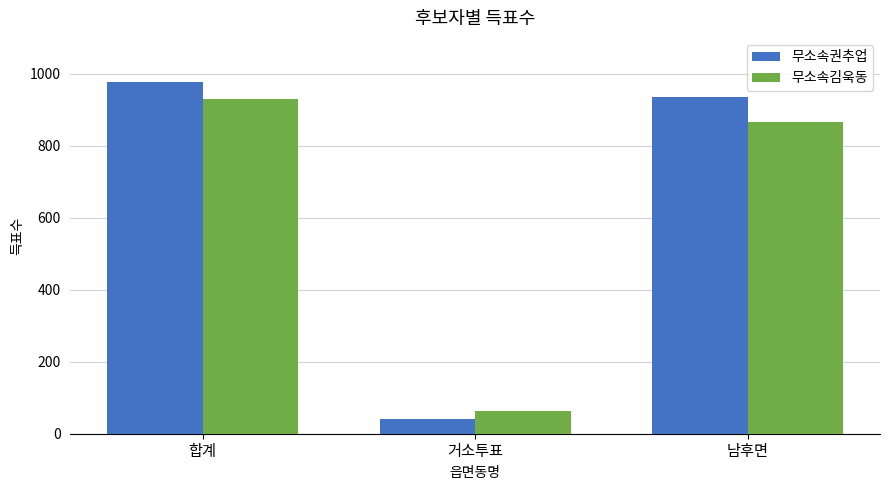

Reading left to right, list all the values displayed in this chart.

무소속권추업: 978	41	936
무소속김욱동: 929	64	865